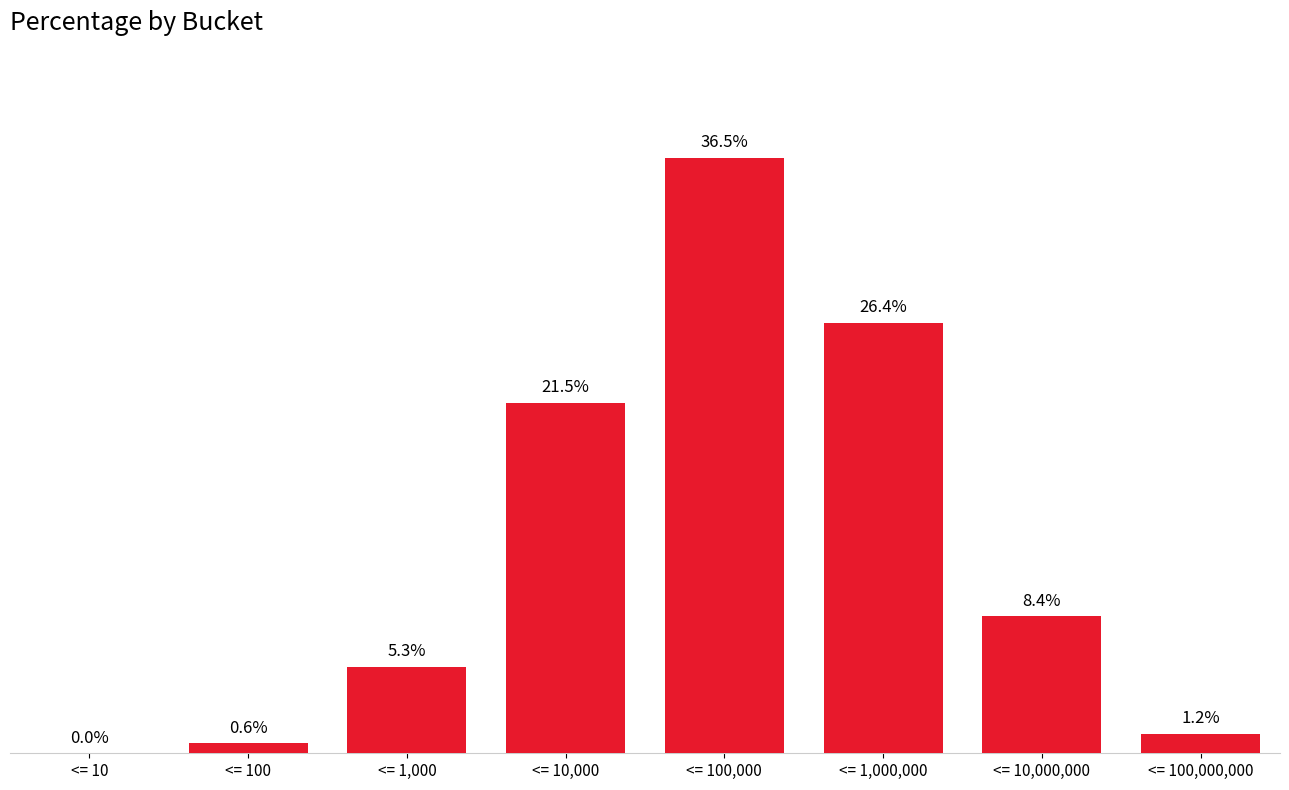

At which label is the value closest to 18?

<= 10,000